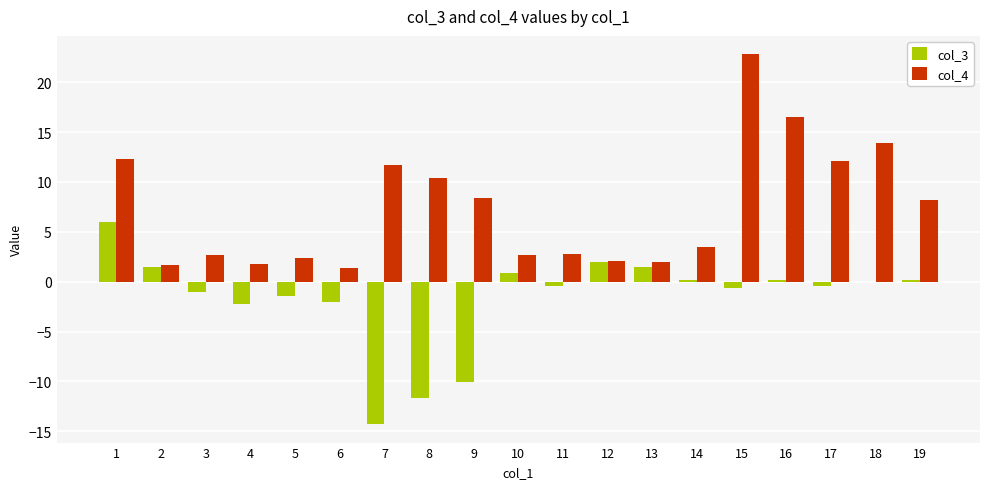

What is the approximate value of col_3 at 3?

-1.0